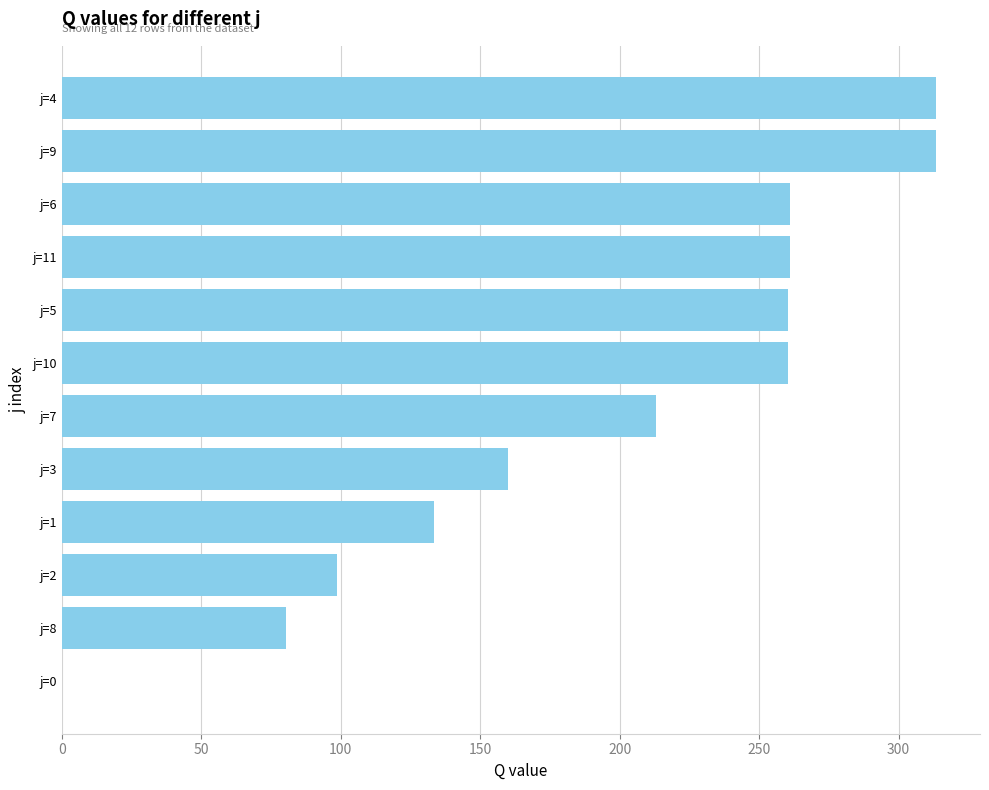

What is the sum of all values?

2355.5